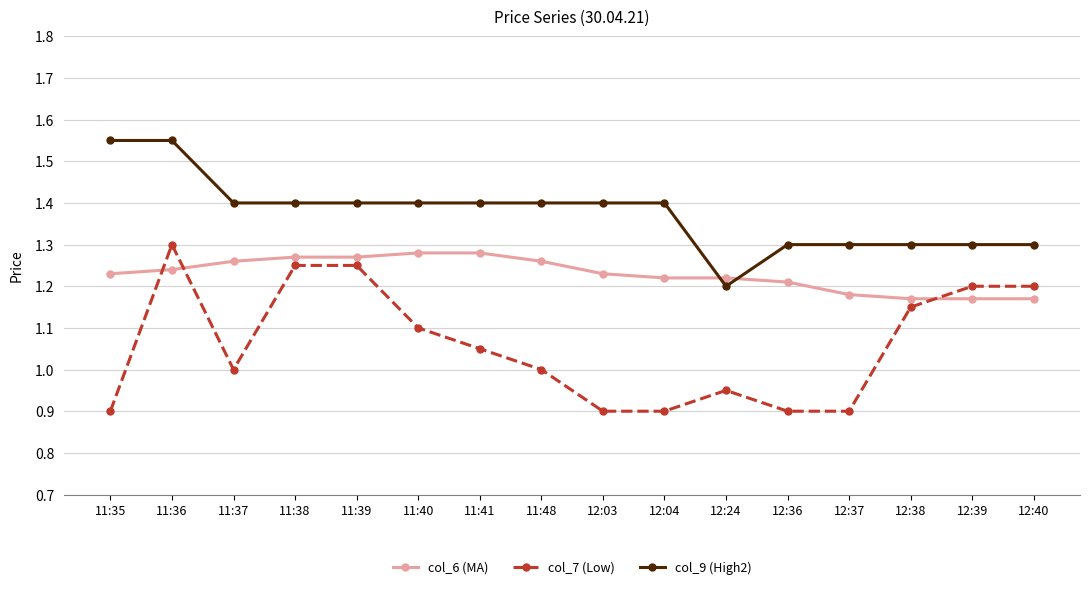

Count the col_6 (MA) values in the range 1 to 2.

16